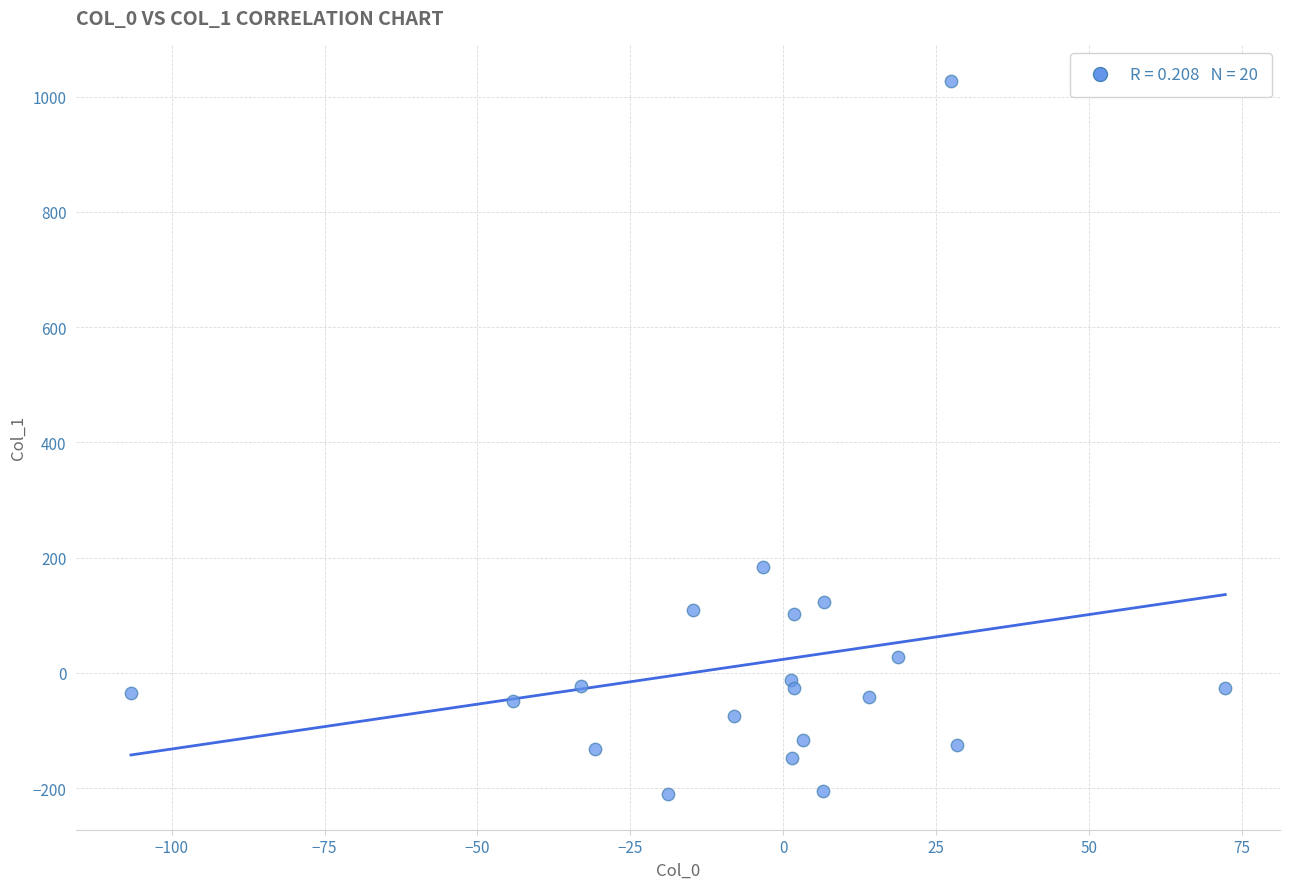

What is the range of Y values (max minus min)?

1238.4